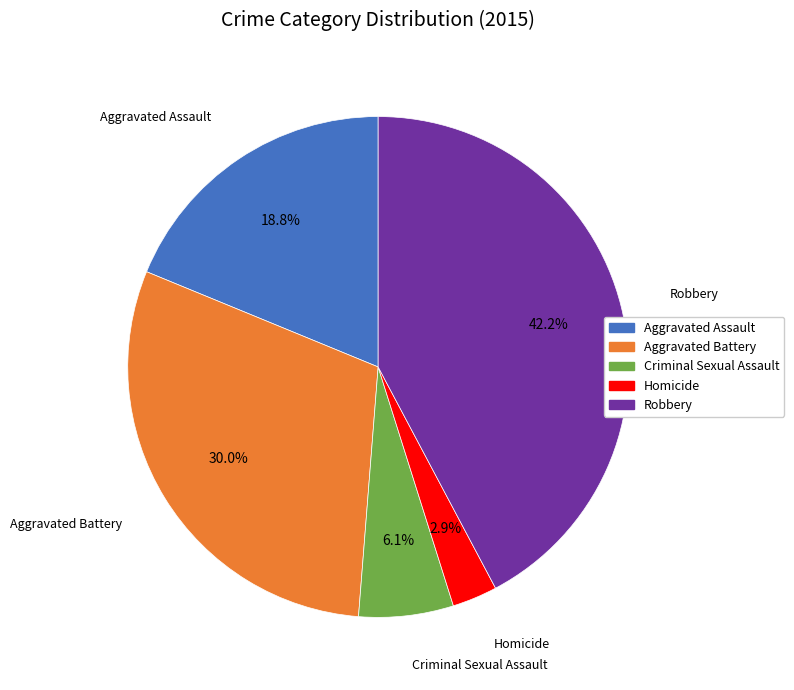

Count the number of slices in the pie.

5